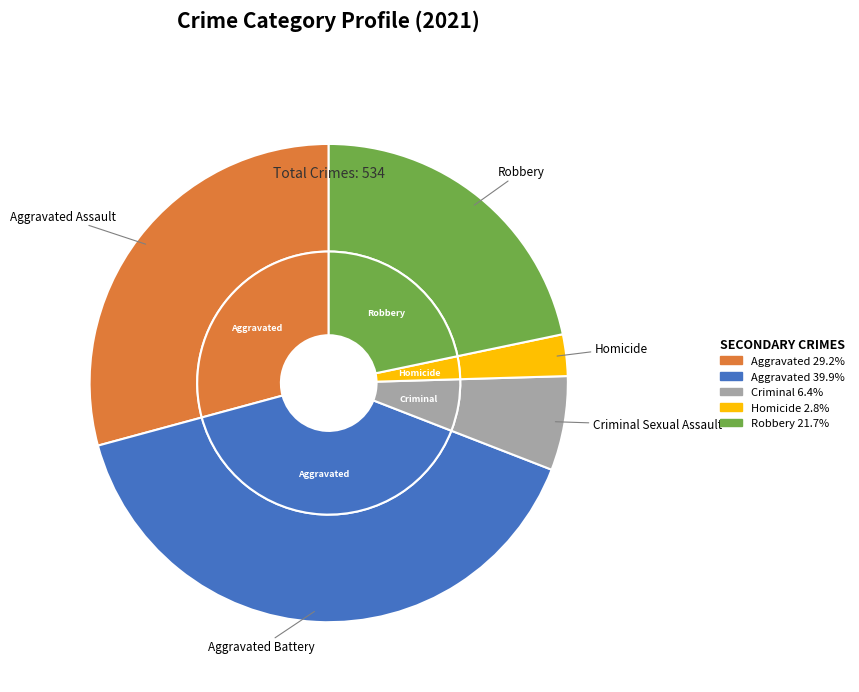

What is the largest slice in the pie chart?

Aggravated Battery